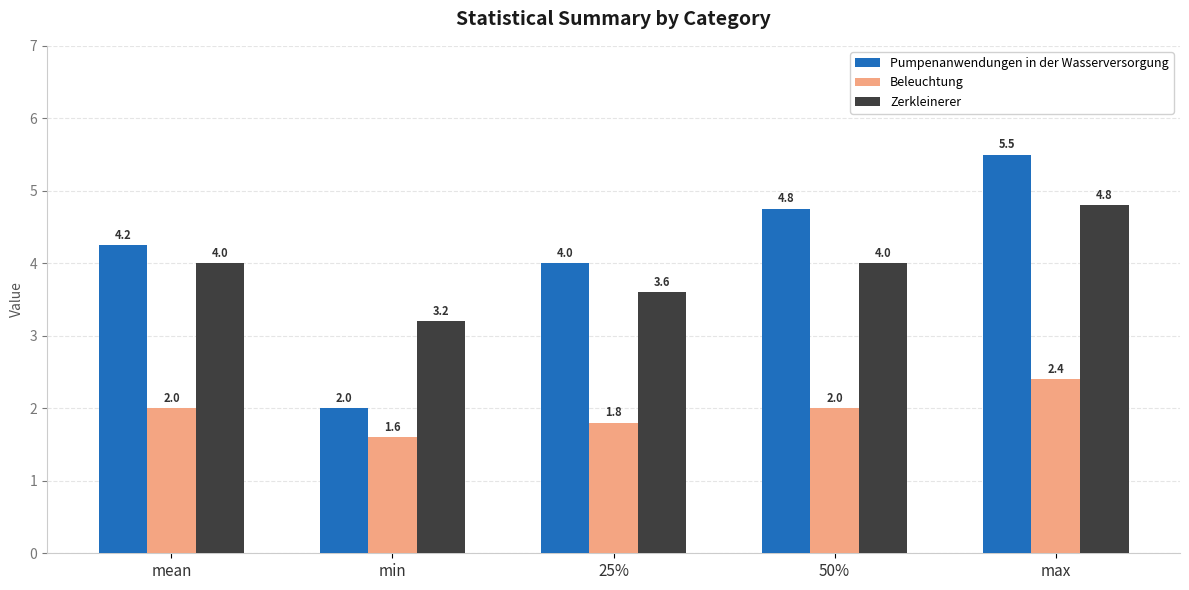

Count the Zerkleinerer values in the range 3 to 4.

4